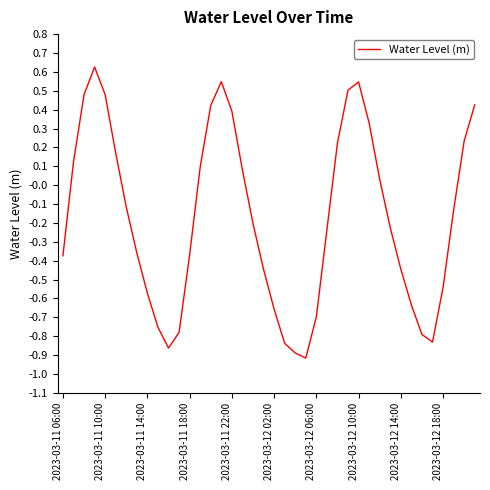

Does the chart have visible grid lines?

No